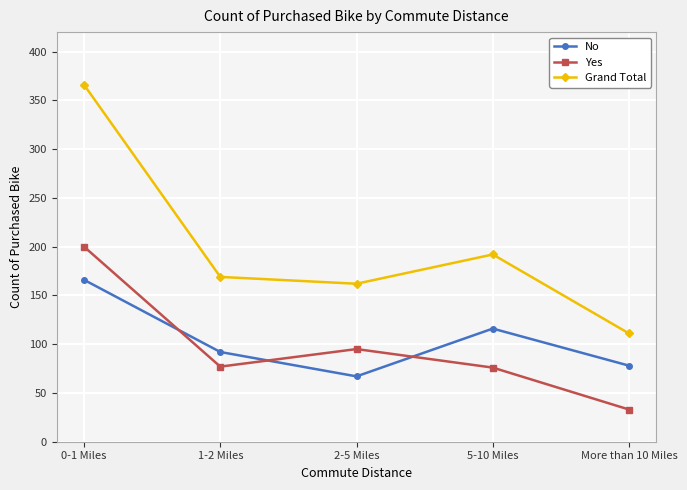

Which series has the widest spread of values?

Grand Total